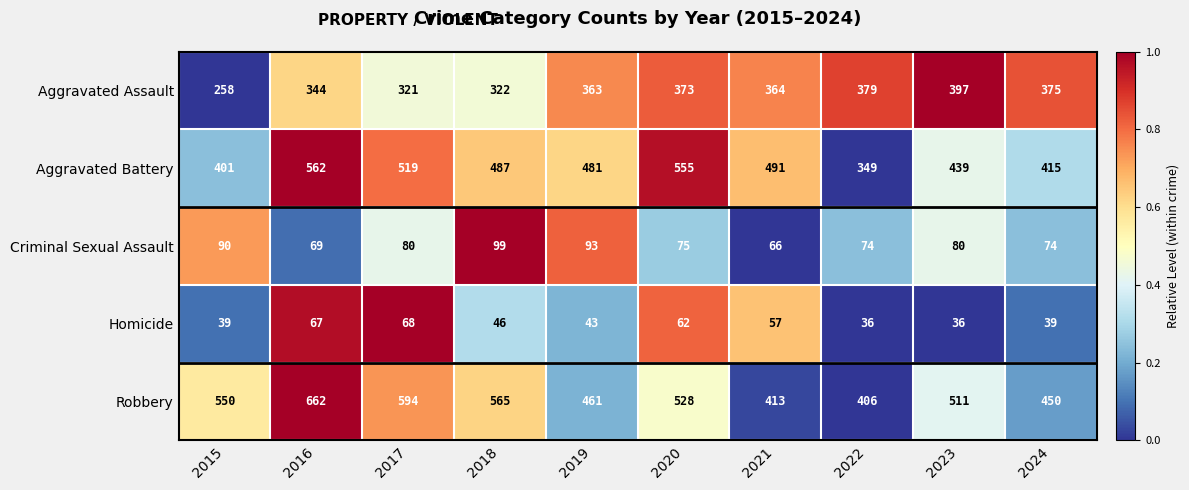

True or false: Homicide has a value of 74 at 2018.

False